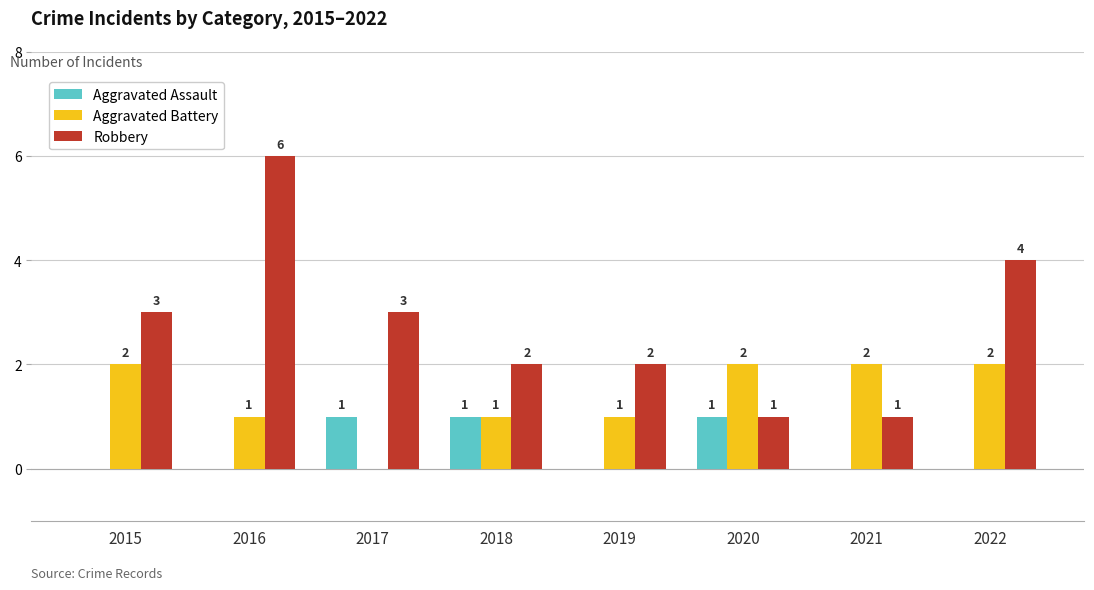

What is the total value across all series at 2017?

4